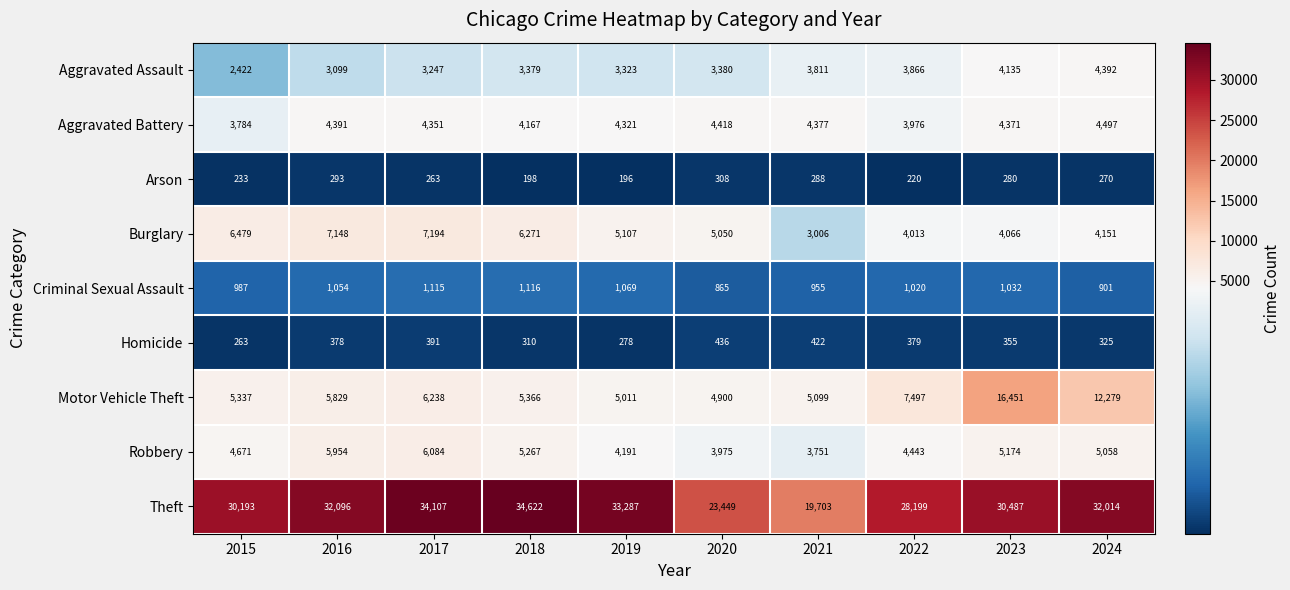

Which series has the largest total across all categories?

Theft